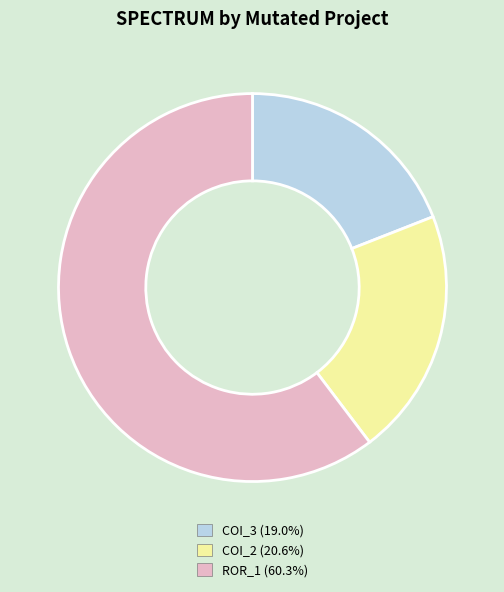

Is there a majority slice in this chart?

Yes